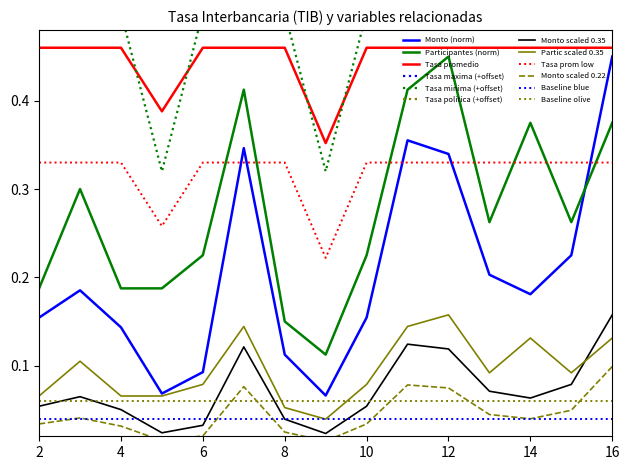

The Participantes series shows 0.3 at 03-01-2020. True or false?

True